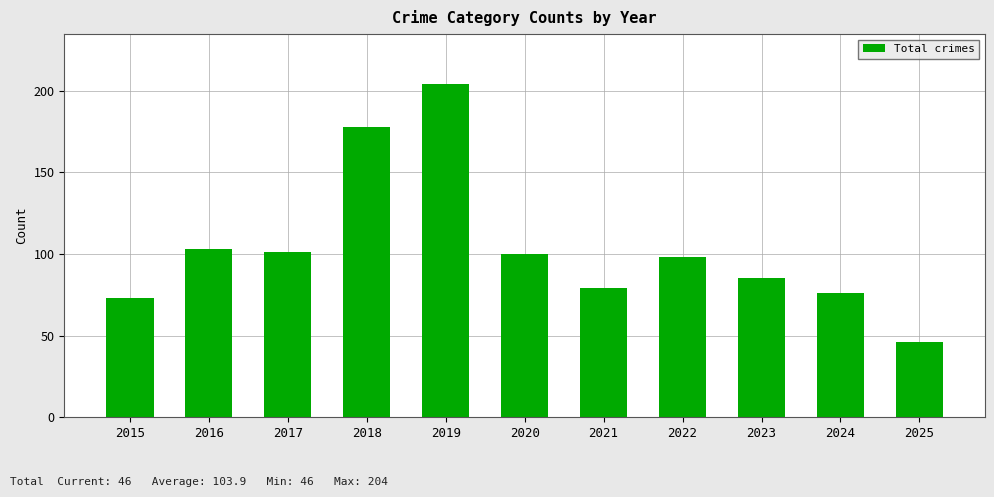

What is the difference between the values at 2017 and 2015?

28